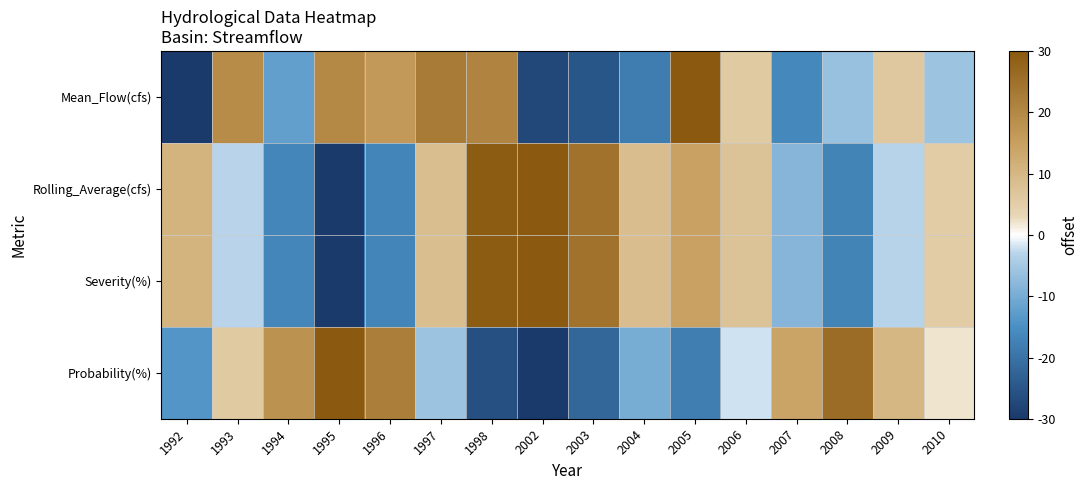

Which has a higher value, 1995 or 2005?

2005